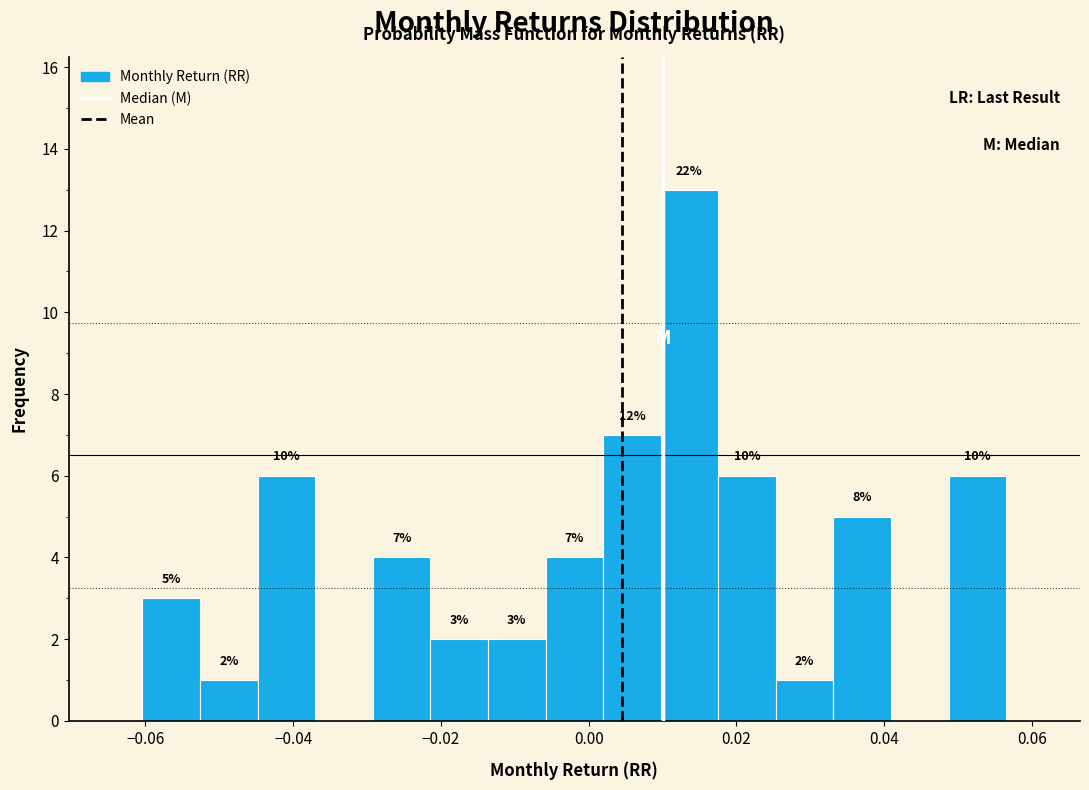

Read against the x-axis, roughly where is the centre of the tallest bar?

0.014